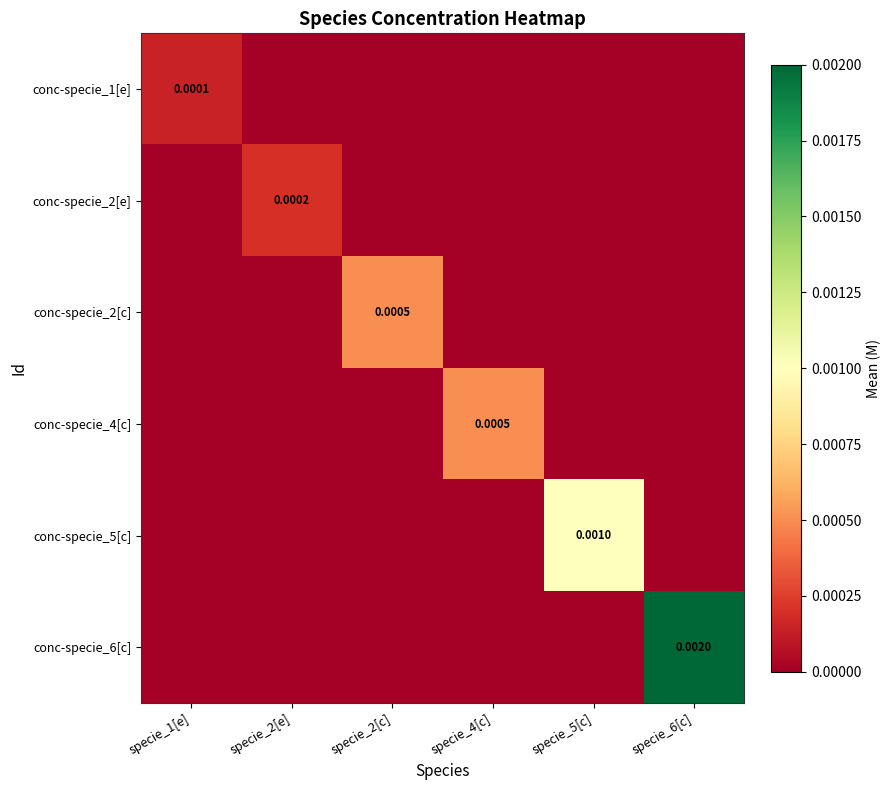

Which series changed the most between specie_2[e] and specie_5[c]?

conc-specie_5[c]